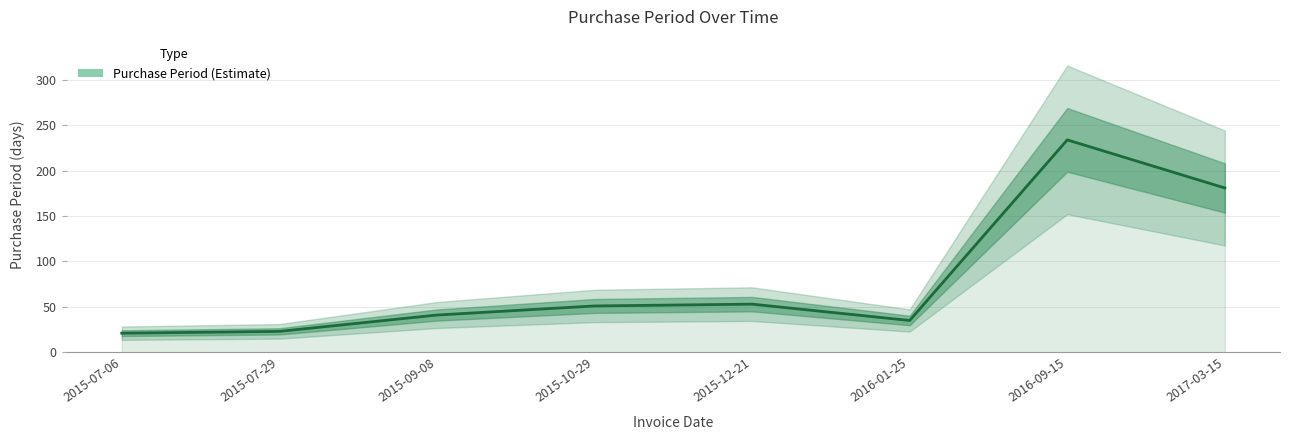

What is the value of the 8th point from the left?

181